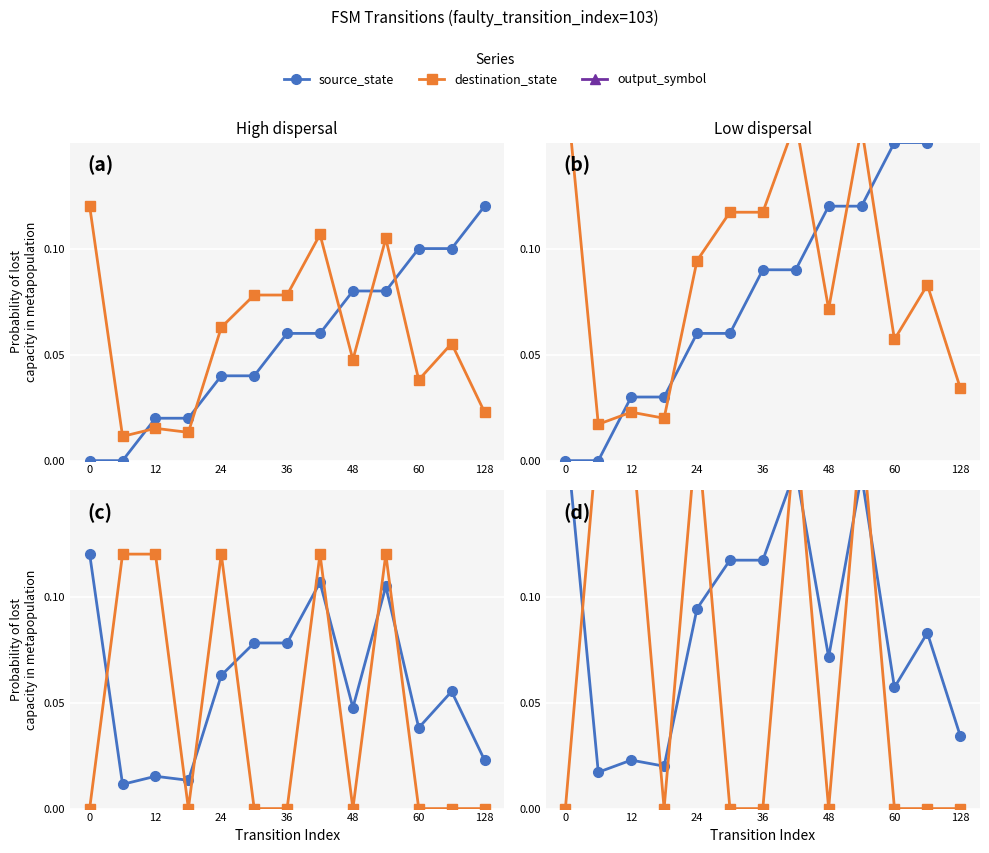

The destination_state series shows 0.0 at 36. True or false?

True